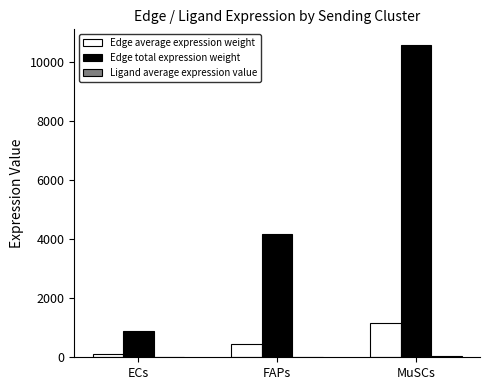

Which series has the largest total across all categories?

Edge total expression weight